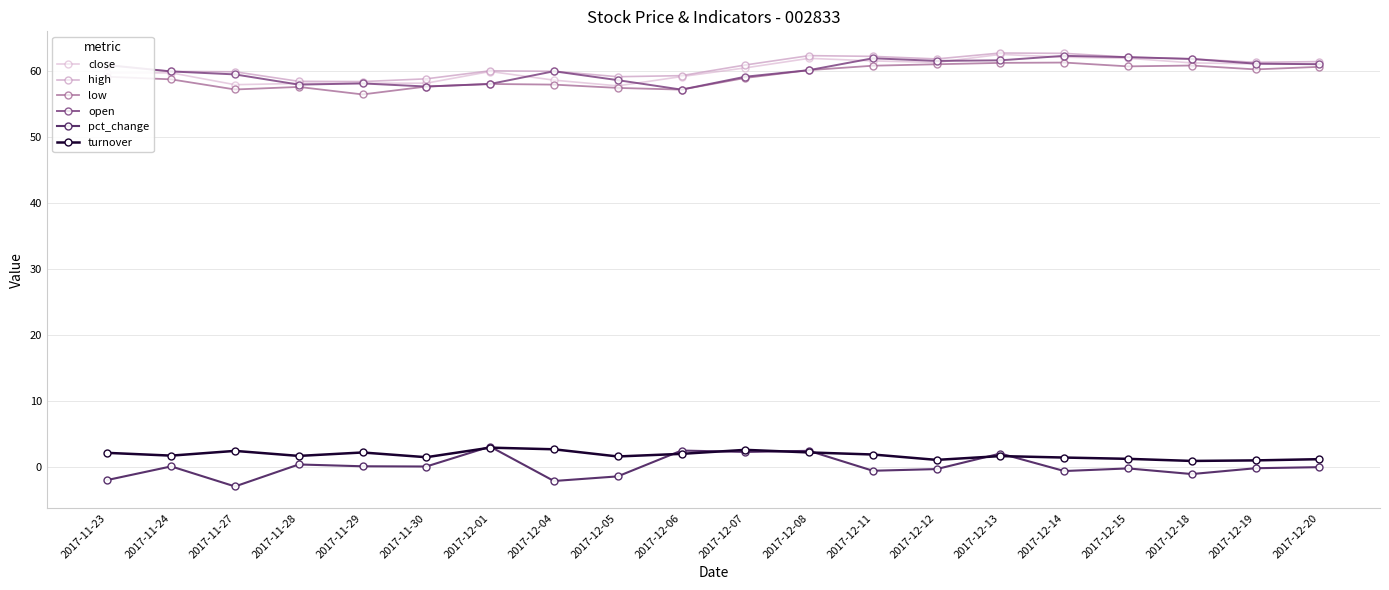

True or false: pct_change and high intersect in this chart.

False